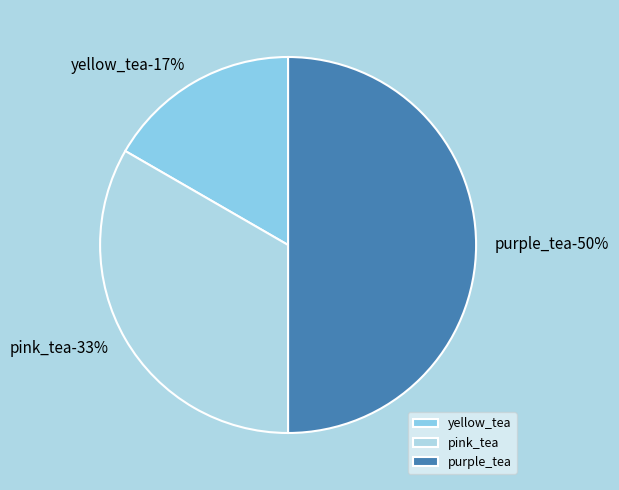

Is the sum of purple_tea and pink_tea greater than half?

Yes